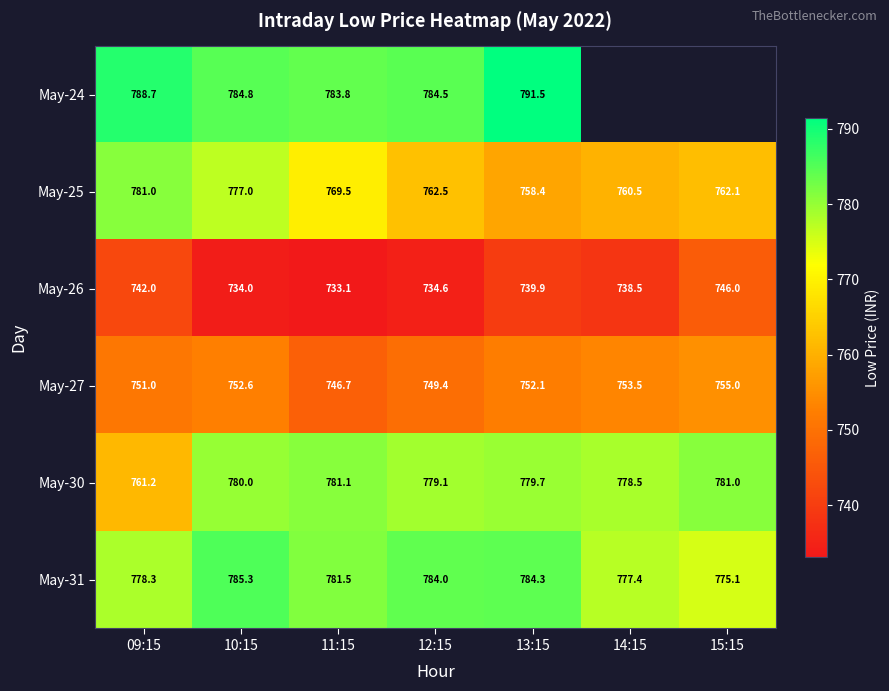

At which category is the sum across all series the highest?

10:15